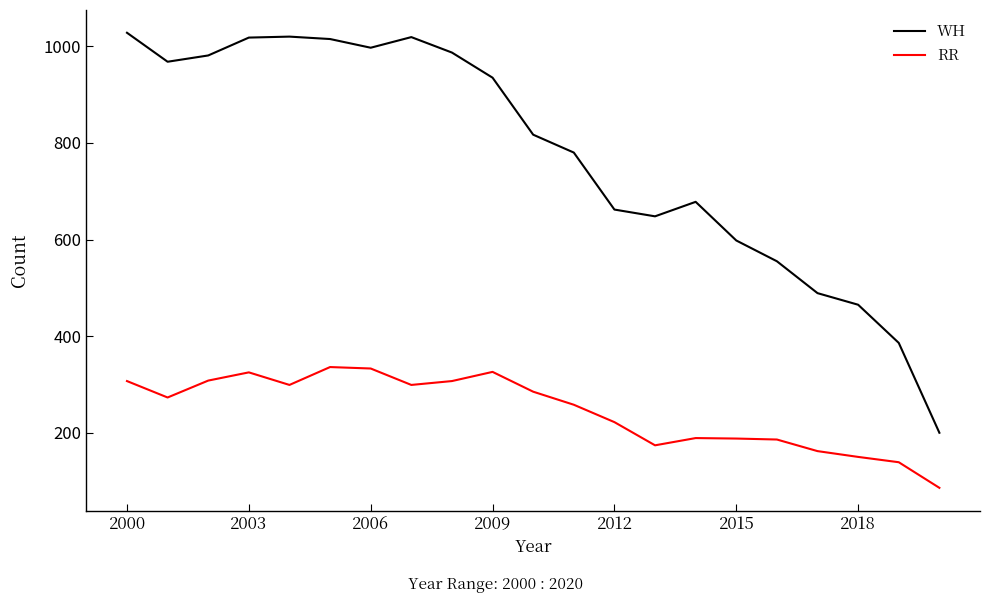

Which series has the largest range (max minus min)?

WH